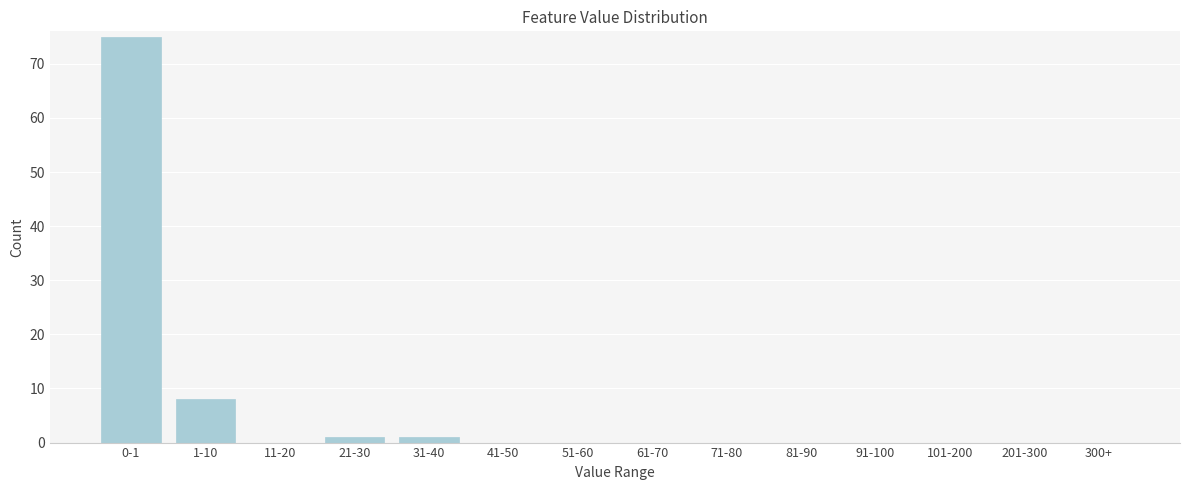

Reading right to left, what are all the values shown in this chart?

300+=0	201-300=0	101-200=0	91-100=0	81-90=0	71-80=0	61-70=0	51-60=0	41-50=0	31-40=1	21-30=1	11-20=0	1-10=8	0-1=75